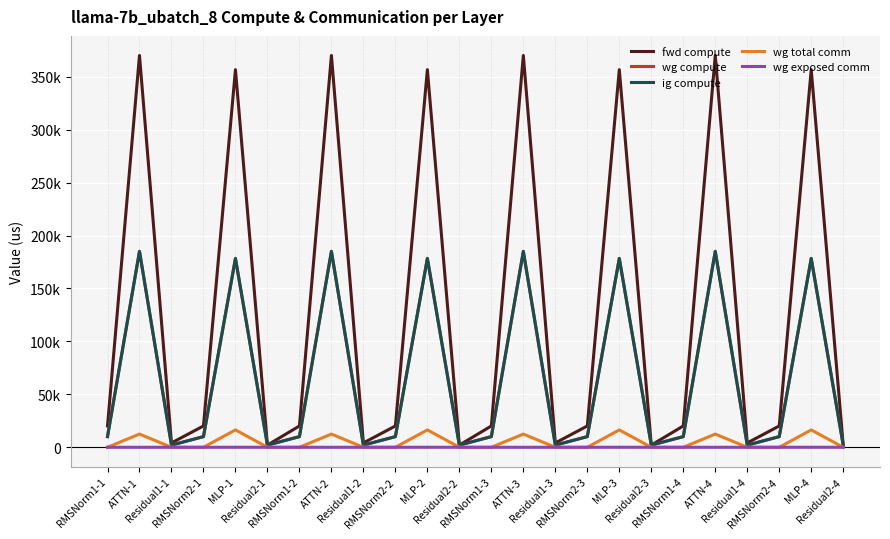

Reading left to right, transcribe all the data shown in this chart.

fwd compute: RMSNorm1-1=20135.9	ATTN-1=370114.6	Residual1-1=4079.6	RMSNorm2-1=20135.9	MLP-1=356712.4	Residual2-1=2039.8	RMSNorm1-2=20135.9	ATTN-2=370114.6	Residual1-2=4079.6	RMSNorm2-2=20135.9	MLP-2=356712.4	Residual2-2=2039.8	RMSNorm1-3=20135.9	ATTN-3=370114.6	Residual1-3=4079.6	RMSNorm2-3=20135.9	MLP-3=356712.4	Residual2-3=2039.8	RMSNorm1-4=20135.9	ATTN-4=370114.6	Residual1-4=4079.6	RMSNorm2-4=20135.9	MLP-4=356712.4	Residual2-4=2039.8
wg compute: RMSNorm1-1=10068.0	ATTN-1=185057.3	Residual1-1=2039.8	RMSNorm2-1=10068.0	MLP-1=178356.2	Residual2-1=2039.8	RMSNorm1-2=10068.0	ATTN-2=185057.3	Residual1-2=2039.8	RMSNorm2-2=10068.0	MLP-2=178356.2	Residual2-2=2039.8	RMSNorm1-3=10068.0	ATTN-3=185057.3	Residual1-3=2039.8	RMSNorm2-3=10068.0	MLP-3=178356.2	Residual2-3=2039.8	RMSNorm1-4=10068.0	ATTN-4=185057.3	Residual1-4=2039.8	RMSNorm2-4=10068.0	MLP-4=178356.2	Residual2-4=2039.8
ig compute: RMSNorm1-1=10068.0	ATTN-1=185057.3	Residual1-1=2039.8	RMSNorm2-1=10068.0	MLP-1=178356.2	Residual2-1=2039.8	RMSNorm1-2=10068.0	ATTN-2=185057.3	Residual1-2=2039.8	RMSNorm2-2=10068.0	MLP-2=178356.2	Residual2-2=2039.8	RMSNorm1-3=10068.0	ATTN-3=185057.3	Residual1-3=2039.8	RMSNorm2-3=10068.0	MLP-3=178356.2	Residual2-3=2039.8	RMSNorm1-4=10068.0	ATTN-4=185057.3	Residual1-4=2039.8	RMSNorm2-4=10068.0	MLP-4=178356.2	Residual2-4=2039.8
wg total comm: RMSNorm1-1=0.0	ATTN-1=12474.7	Residual1-1=0.0	RMSNorm2-1=0.0	MLP-1=16404.2	Residual2-1=0.0	RMSNorm1-2=0.0	ATTN-2=12474.7	Residual1-2=0.0	RMSNorm2-2=0.0	MLP-2=16404.2	Residual2-2=0.0	RMSNorm1-3=0.0	ATTN-3=12474.7	Residual1-3=0.0	RMSNorm2-3=0.0	MLP-3=16404.2	Residual2-3=0.0	RMSNorm1-4=0.0	ATTN-4=12474.7	Residual1-4=0.0	RMSNorm2-4=0.0	MLP-4=16404.2	Residual2-4=0.0
wg exposed comm: RMSNorm1-1=0.0	ATTN-1=0.0	Residual1-1=0.0	RMSNorm2-1=0.0	MLP-1=19.5	Residual2-1=0.0	RMSNorm1-2=0.0	ATTN-2=0.0	Residual1-2=0.0	RMSNorm2-2=0.0	MLP-2=19.5	Residual2-2=0.0	RMSNorm1-3=0.0	ATTN-3=0.0	Residual1-3=0.0	RMSNorm2-3=0.0	MLP-3=19.5	Residual2-3=0.0	RMSNorm1-4=0.0	ATTN-4=0.0	Residual1-4=0.0	RMSNorm2-4=0.0	MLP-4=19.5	Residual2-4=0.0